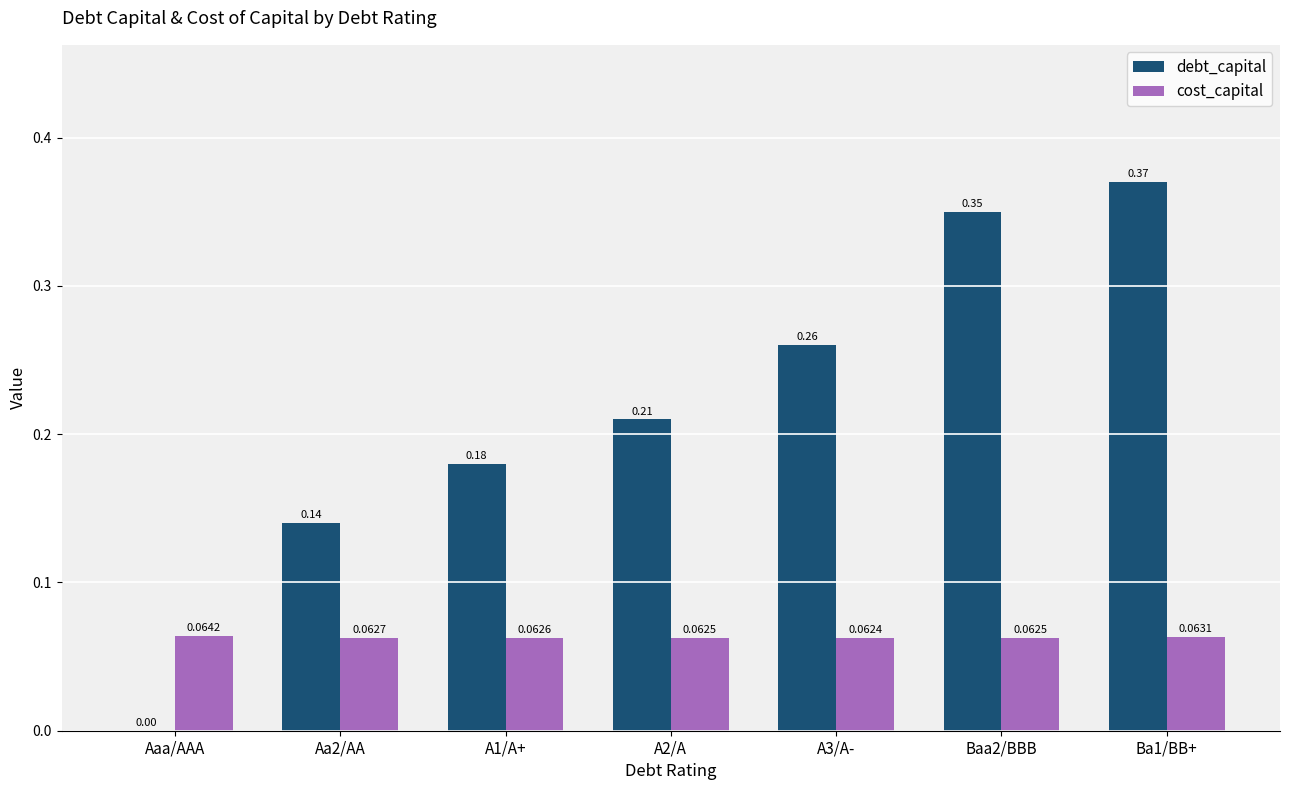

What is the sum of all debt_capital values?

1.5